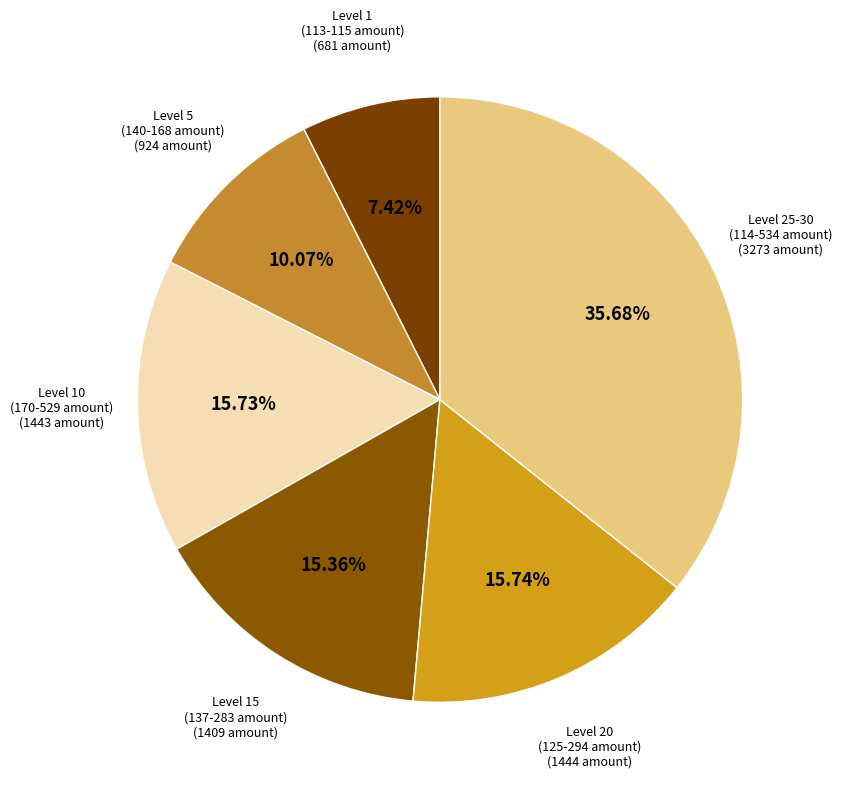

To the nearest percent, what is the average slice percentage?

17%